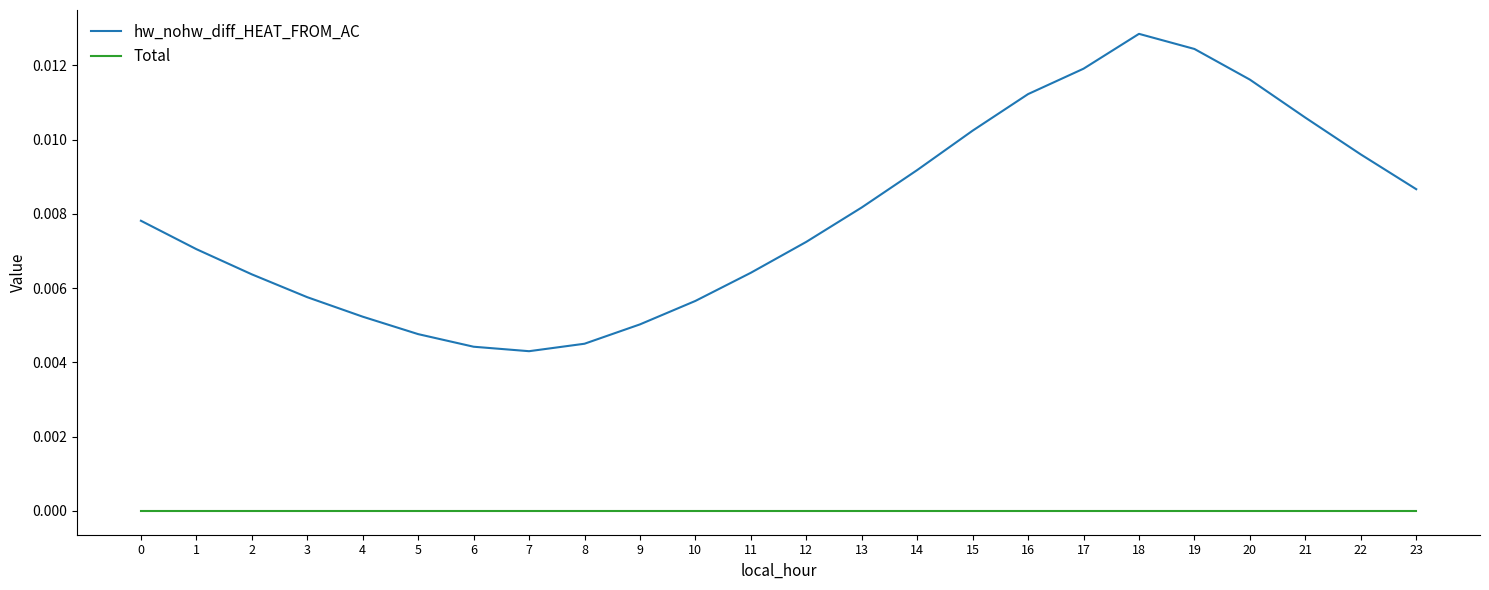

The value of Total at 1 is 0.0. True or false?

True